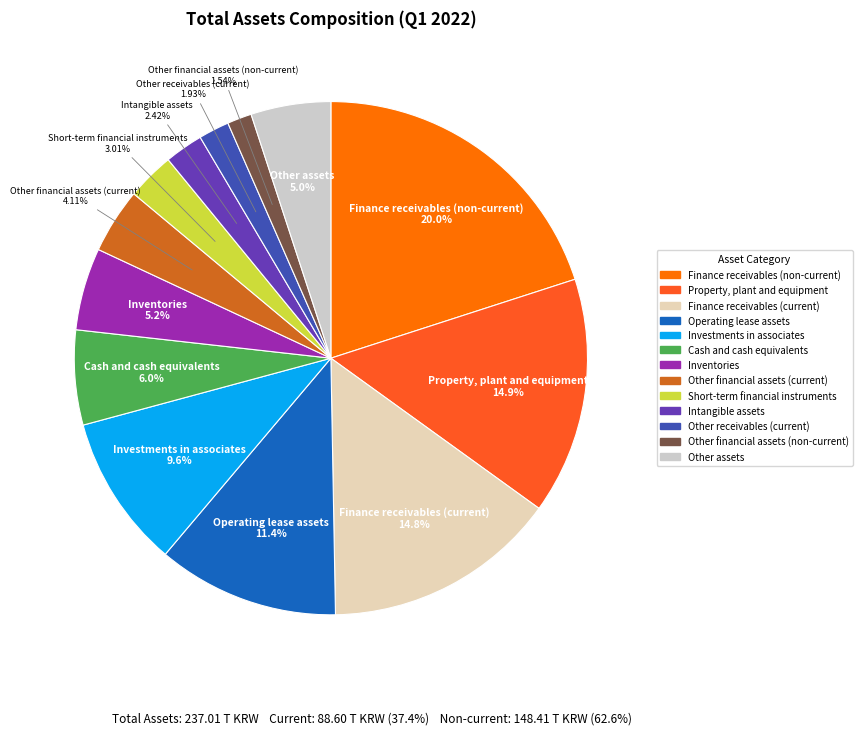

Do Other receivables (current) and Finance receivables (current) together represent more than half of the pie?

No